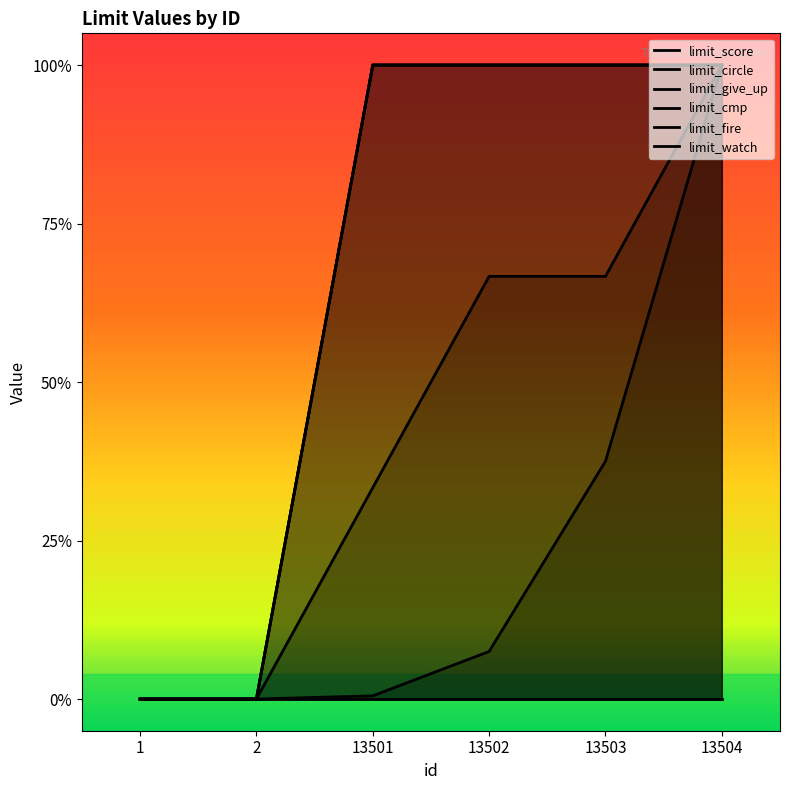

What is the average value of the limit_circle series?

0.4